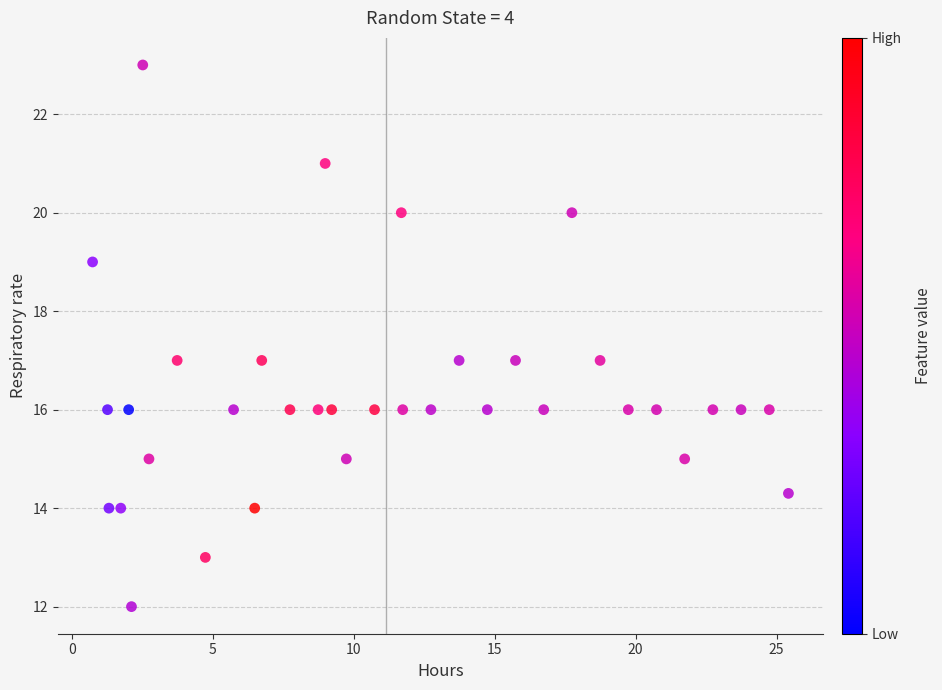

What is the range of Y values (max minus min)?

11.0